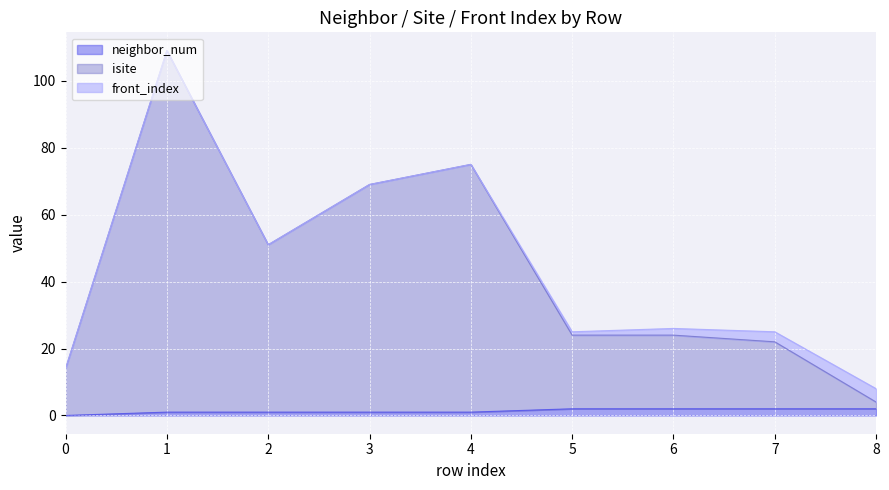

Where does the isite series first go above 24?

1